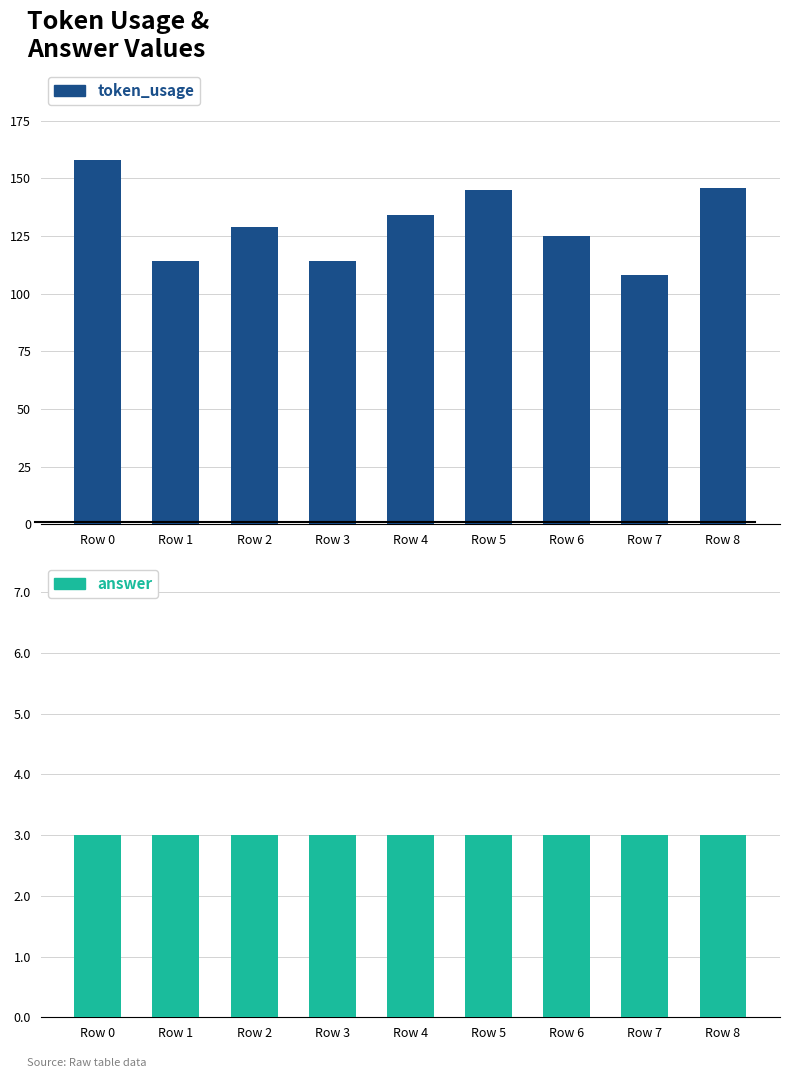

What is the total value across all series at Row 2?

132